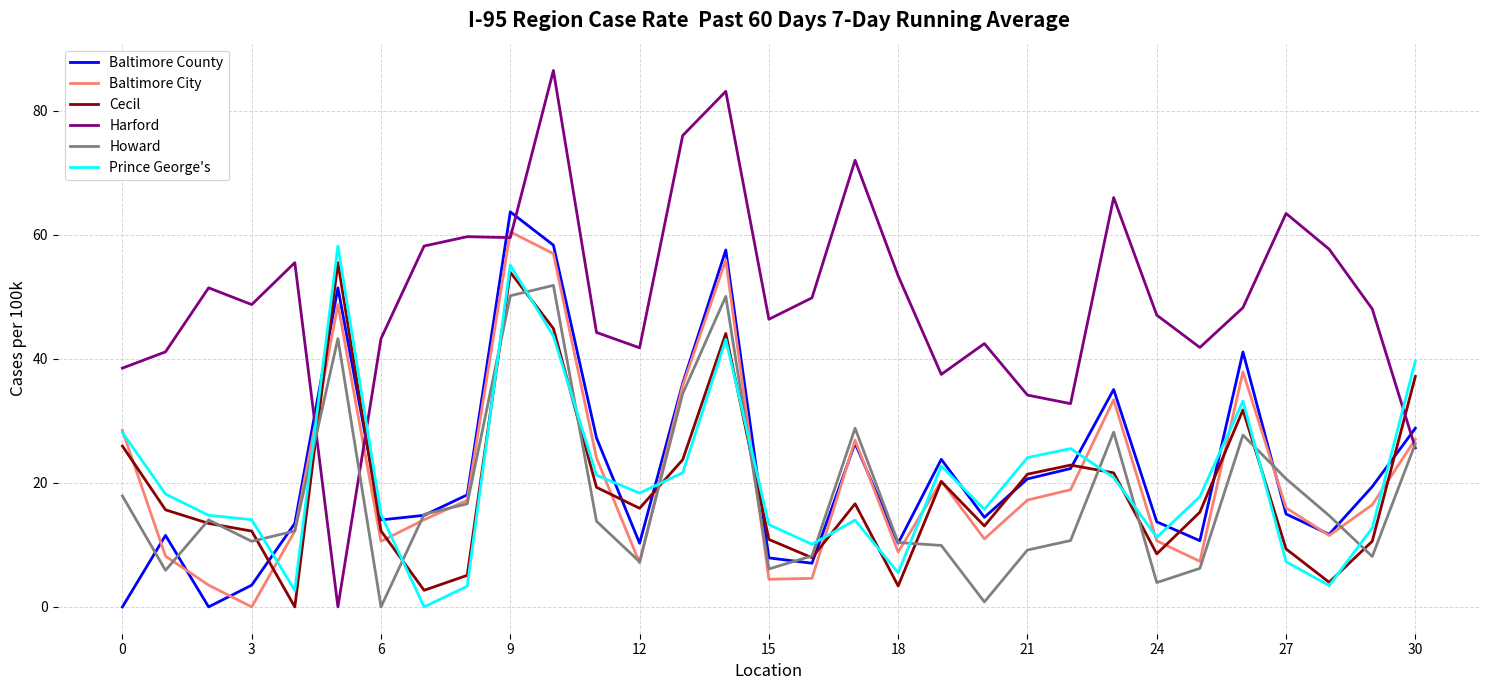

Which series has the largest total across all categories?

Harford